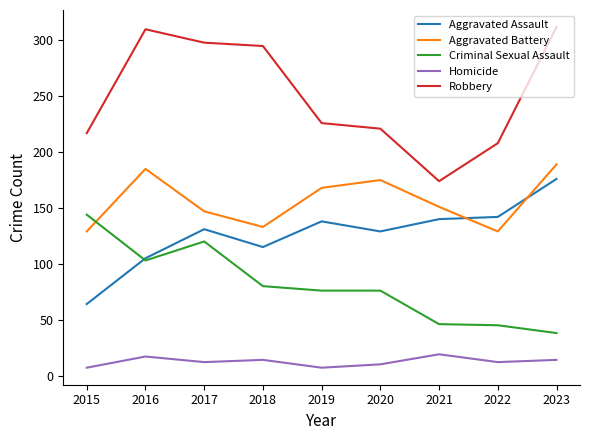

At which label does Aggravated Battery first exceed 151?

2016